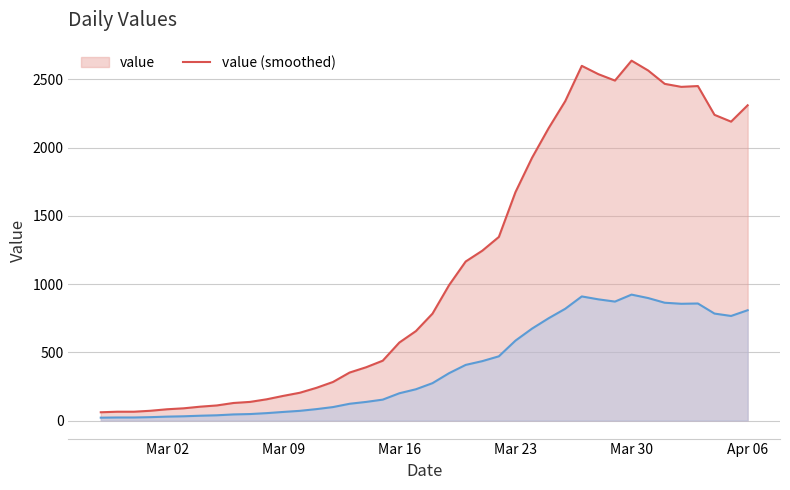

Reading right to left, extract all data points from this chart.

2311	2191	2241	2452	2446	2468	2566	2638	2492	2539	2600	2341	2143	1926	1674	1346	1245	1166	993	784	656	572	439	391	352	283	240	204	181	156	137	129	111	102	90	83	72	65	65	61